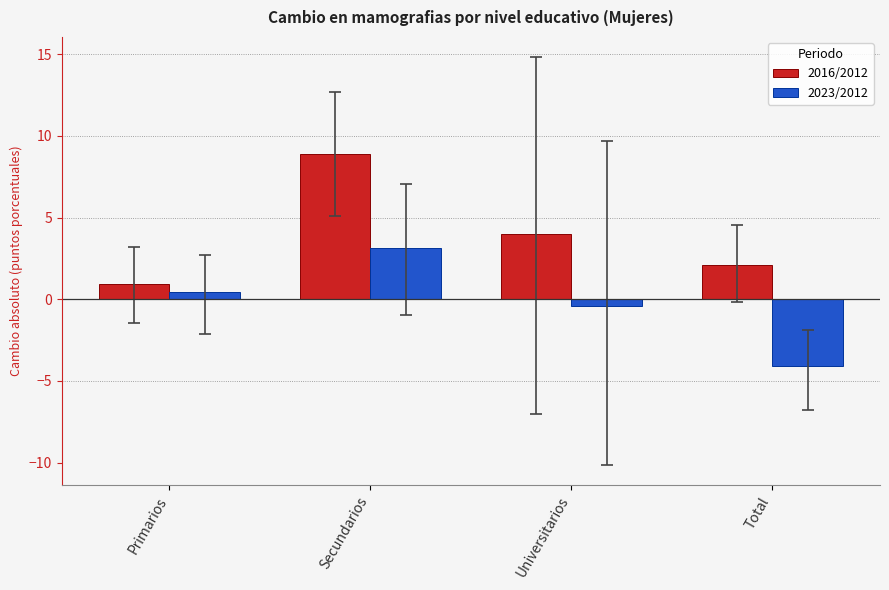

What position from the right is Universitarios?

2